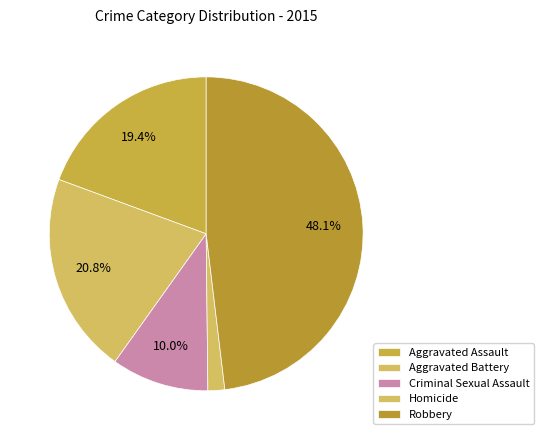

How many segments does this pie chart have?

5